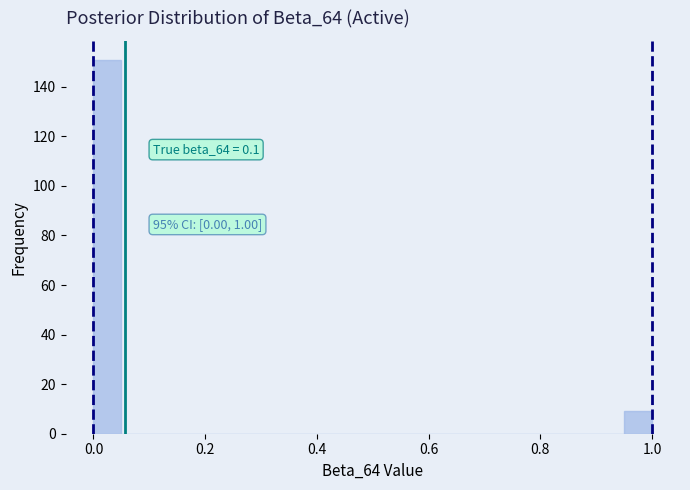

Around what value on the x-axis is the tallest bar? Give the approximate position of its centre, as read against the axis.

0.02